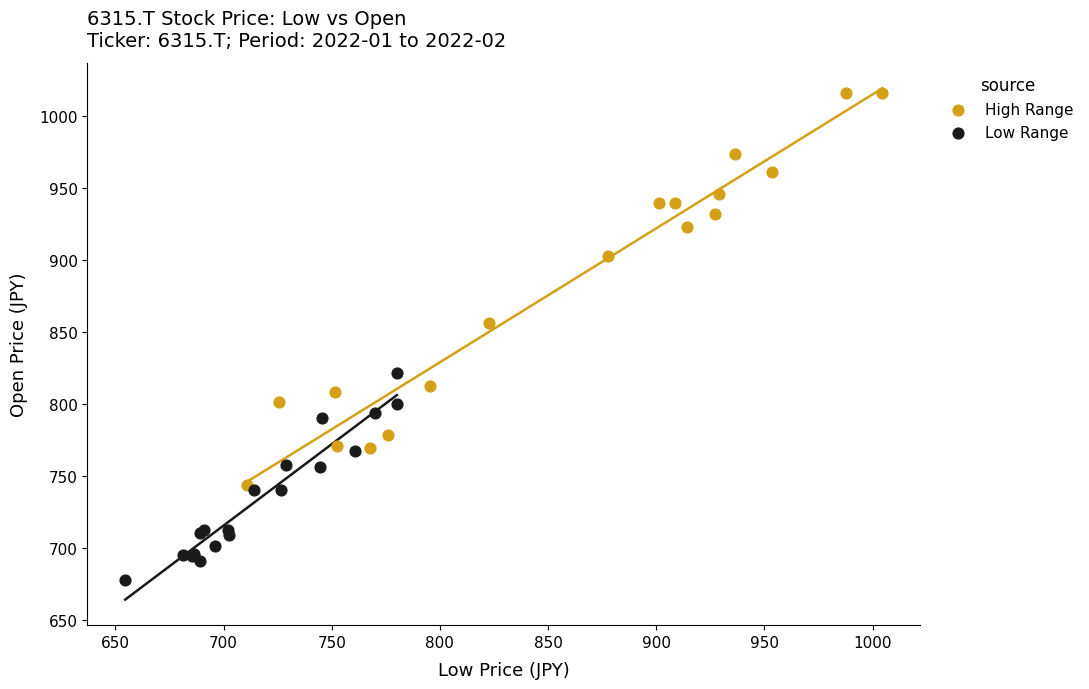

Which series has the widest spread of Y values?

High Range